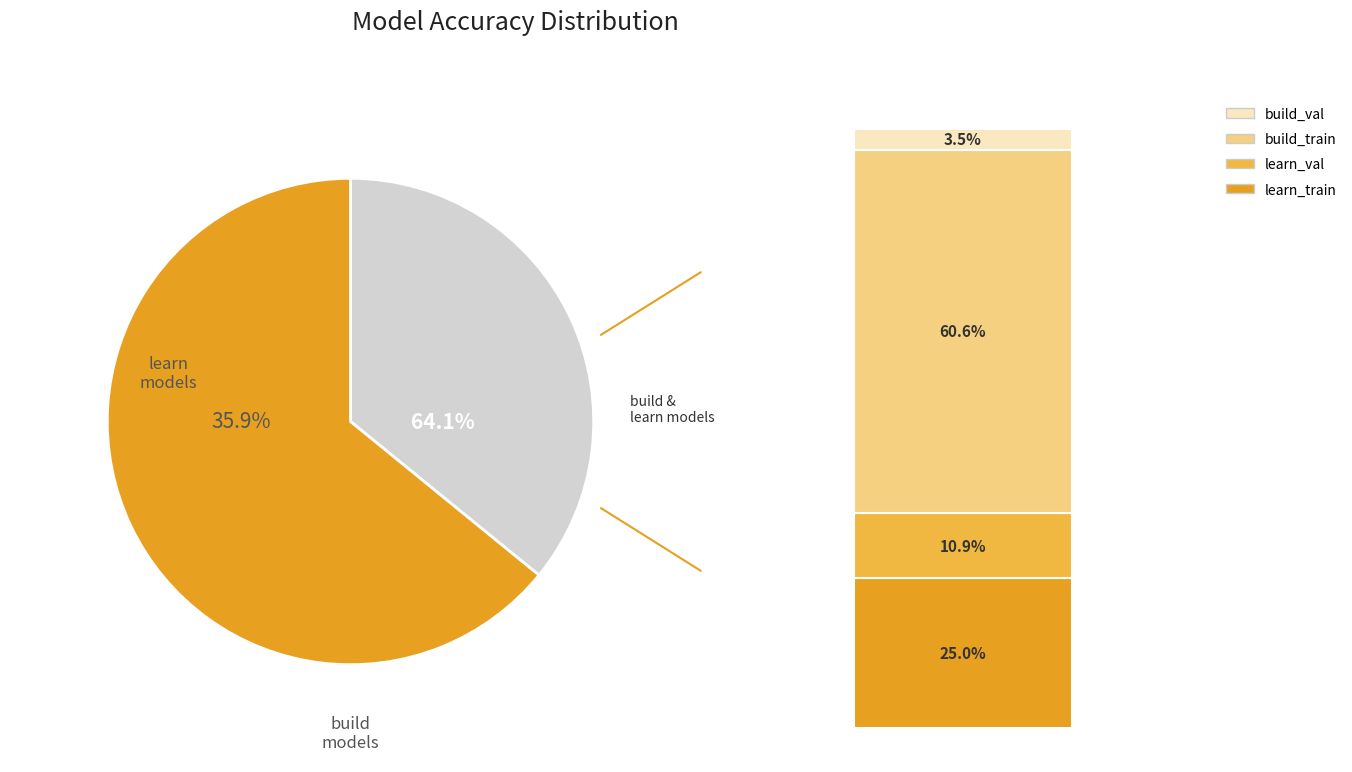

To the nearest percent, what is the difference between the largest and smallest slice percentages?

57%